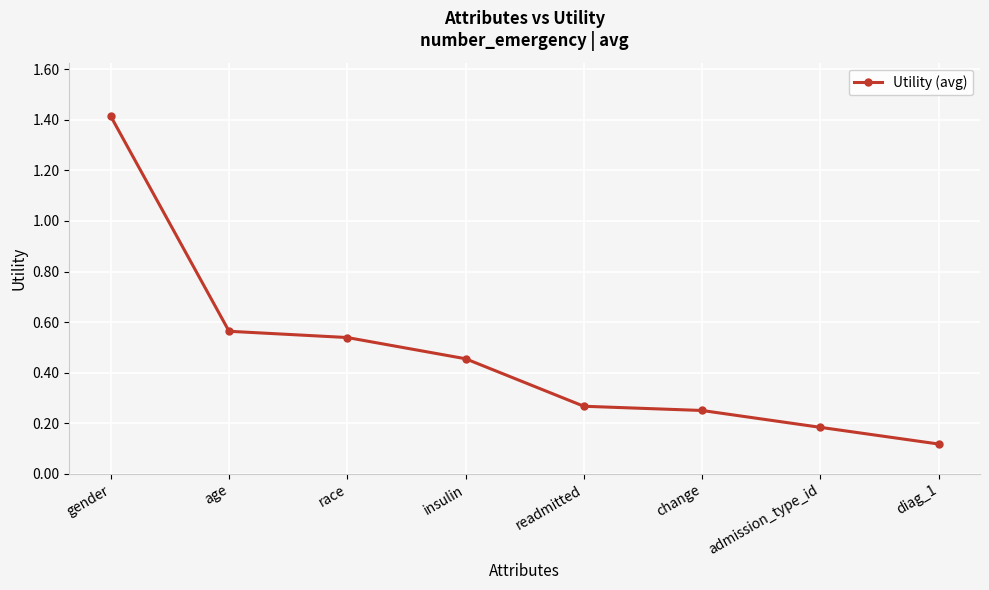

Is this an area chart (filled region under the line)?

No